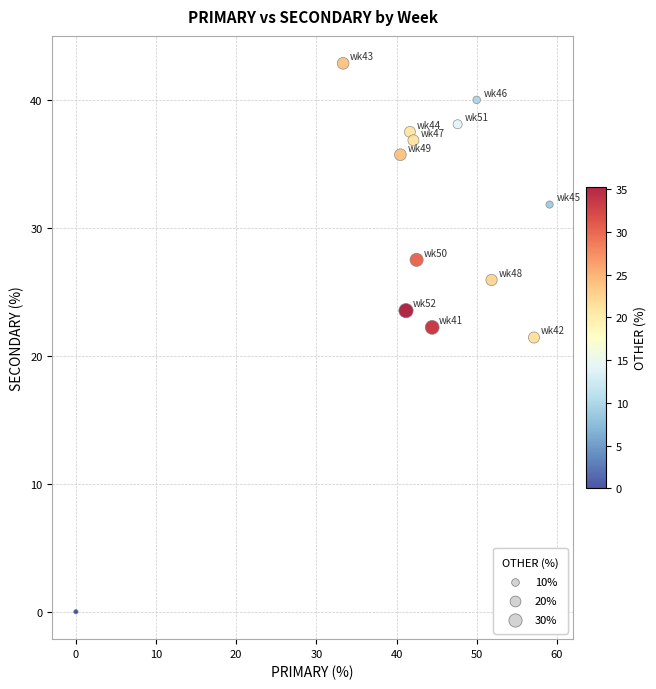

What is the range of Y values (max minus min)?

42.9